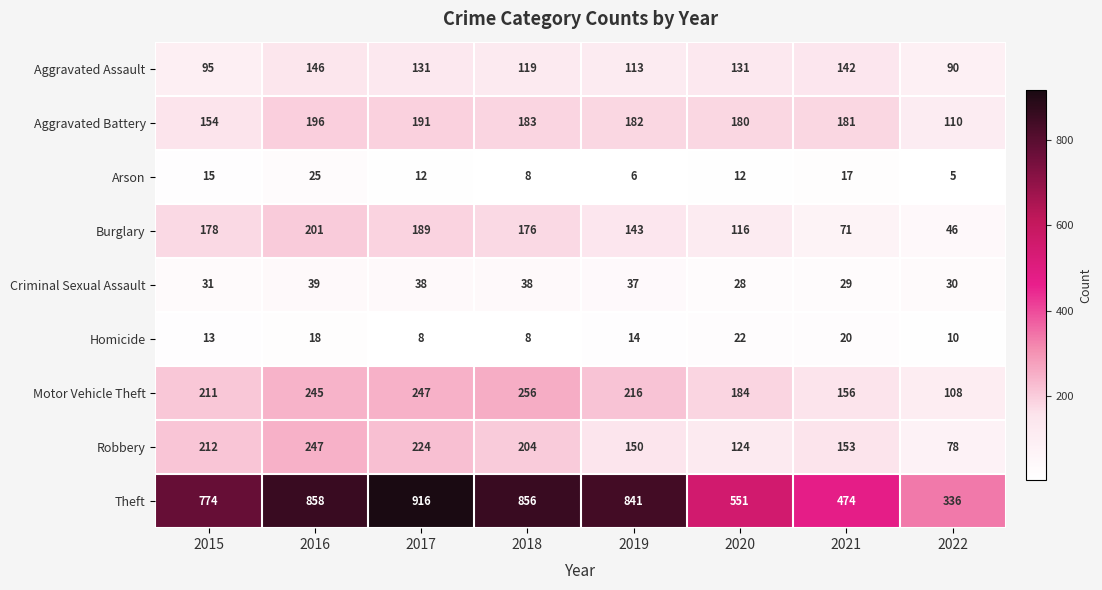

Which series has the widest spread of values?

Theft